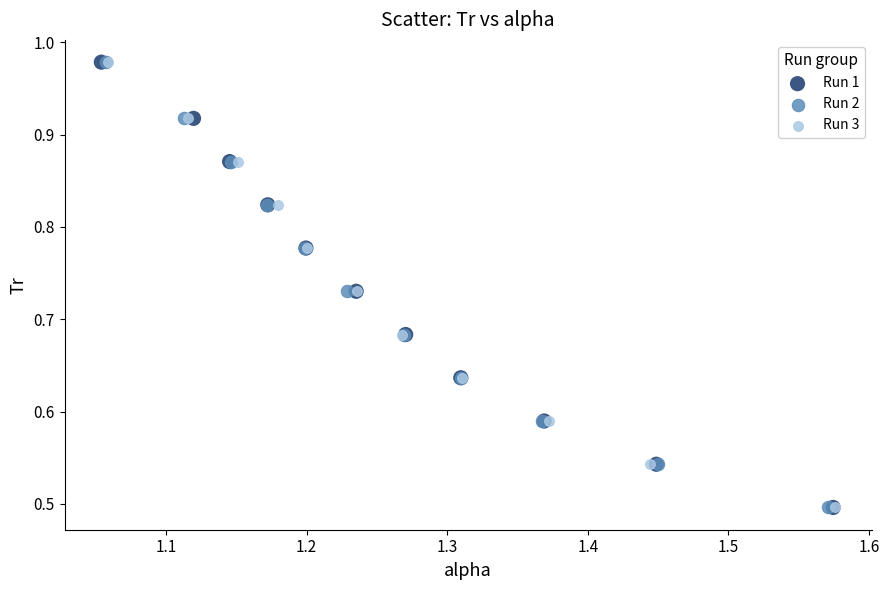

What are all the series names shown in the legend?

Run 1, Run 2, Run 3